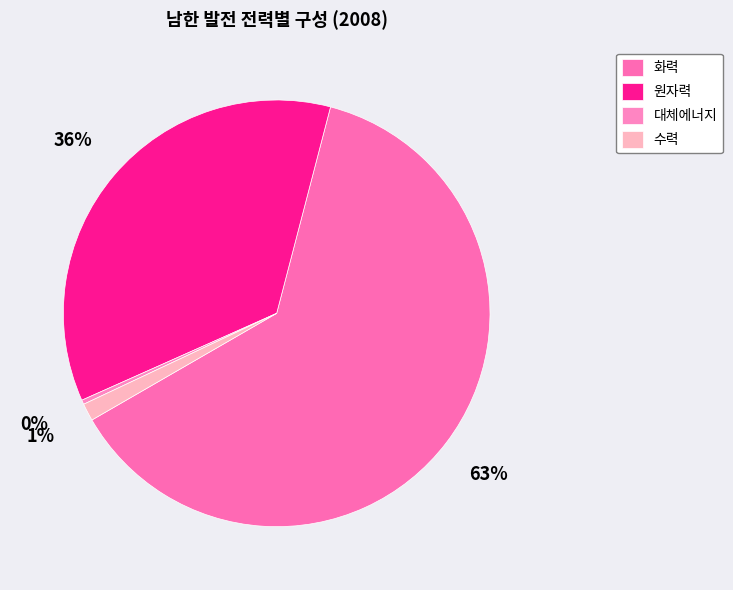

What is the smallest slice in the pie chart?

대체에너지